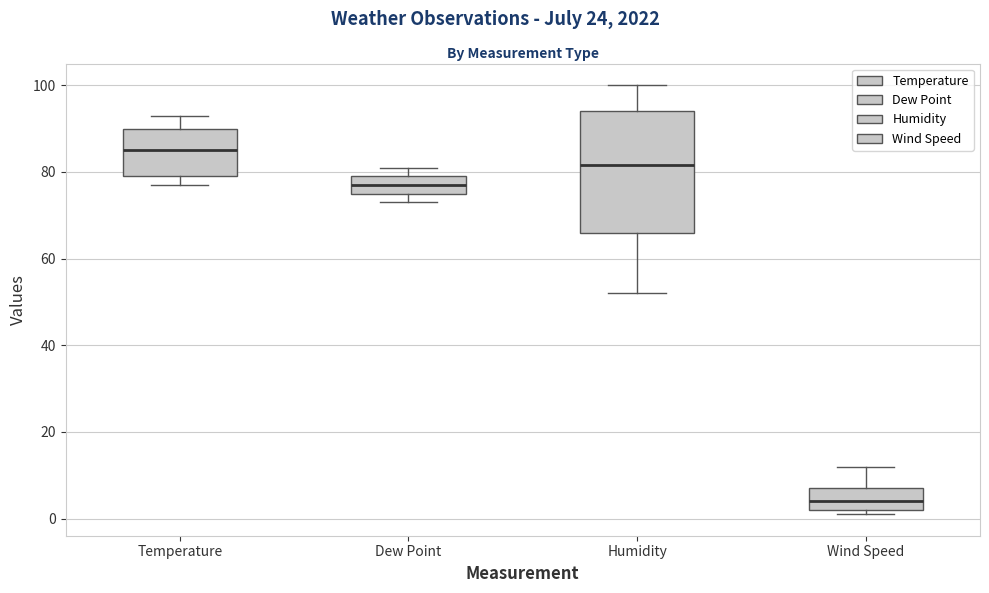

Which box has the lowest median line?

Wind Speed